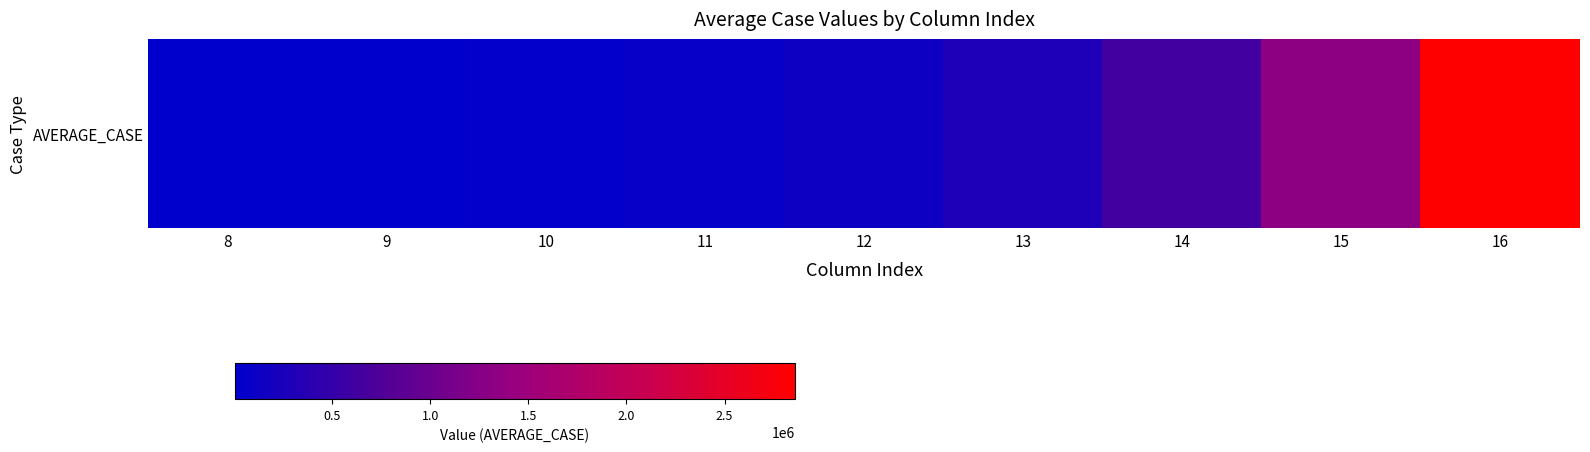

What is the sum of all values?

5367860